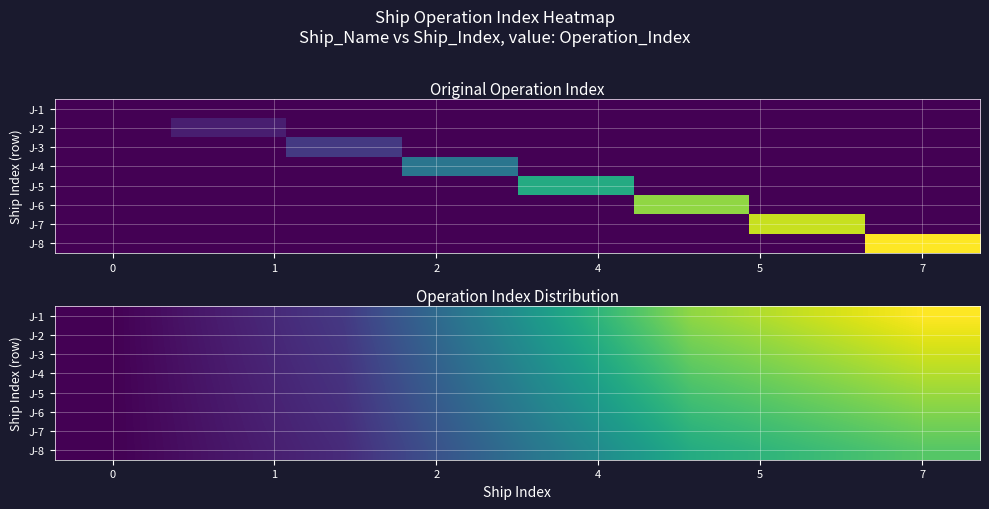

How many data points does each series have?

8